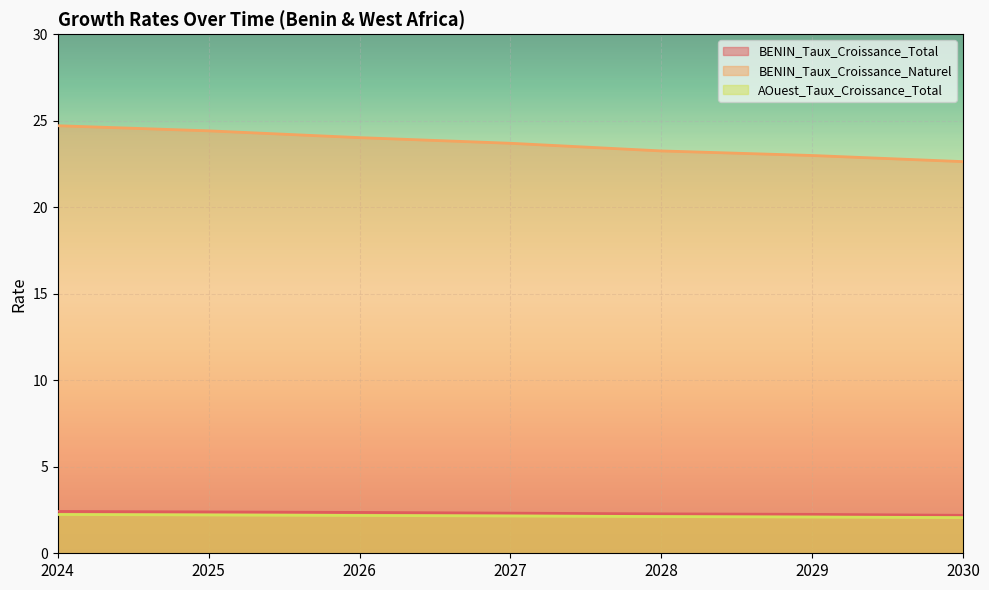

True or false: BENIN_Taux_Croissance_Naturel has a value of 7.1 at 2025.

False